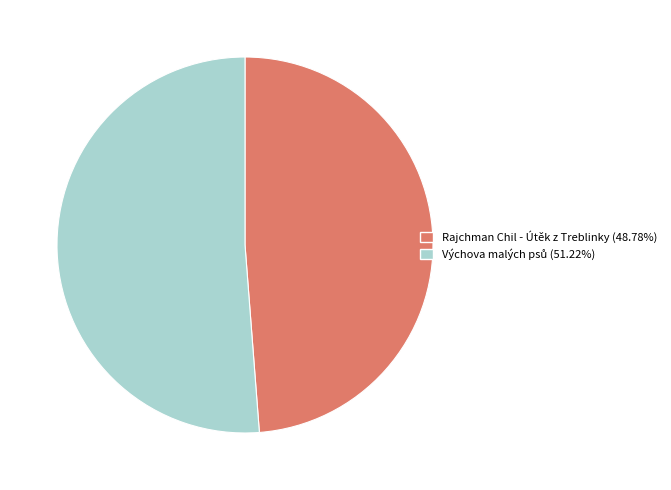

Which category has the smallest portion of the pie?

Rajchman Chil - Útěk z Treblinky